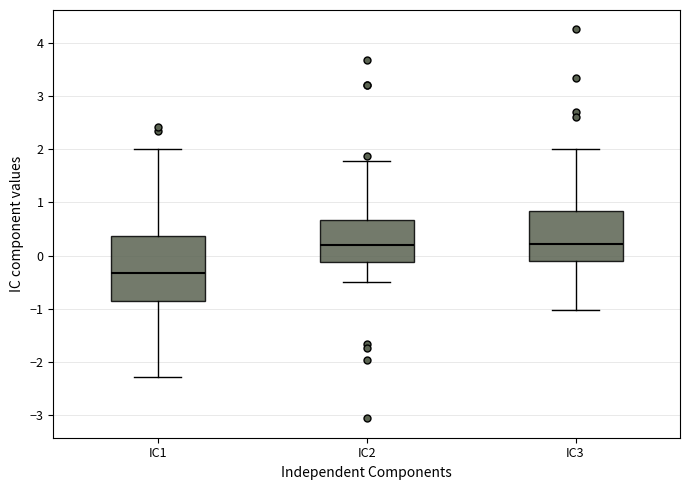

Reading left to right, read every box against the y-axis: the position of its median line, the range the box covers, and the ends of its whiskers. The values are not printed on the chart, so give them approximately, as read against the axis.

IC1: median -0.3, box -0.9 to 0.4, whiskers -2.3 to 2.0
IC2: median 0.2, box -0.1 to 0.7, whiskers -0.5 to 1.8
IC3: median 0.2, box -0.1 to 0.8, whiskers -1.0 to 2.0